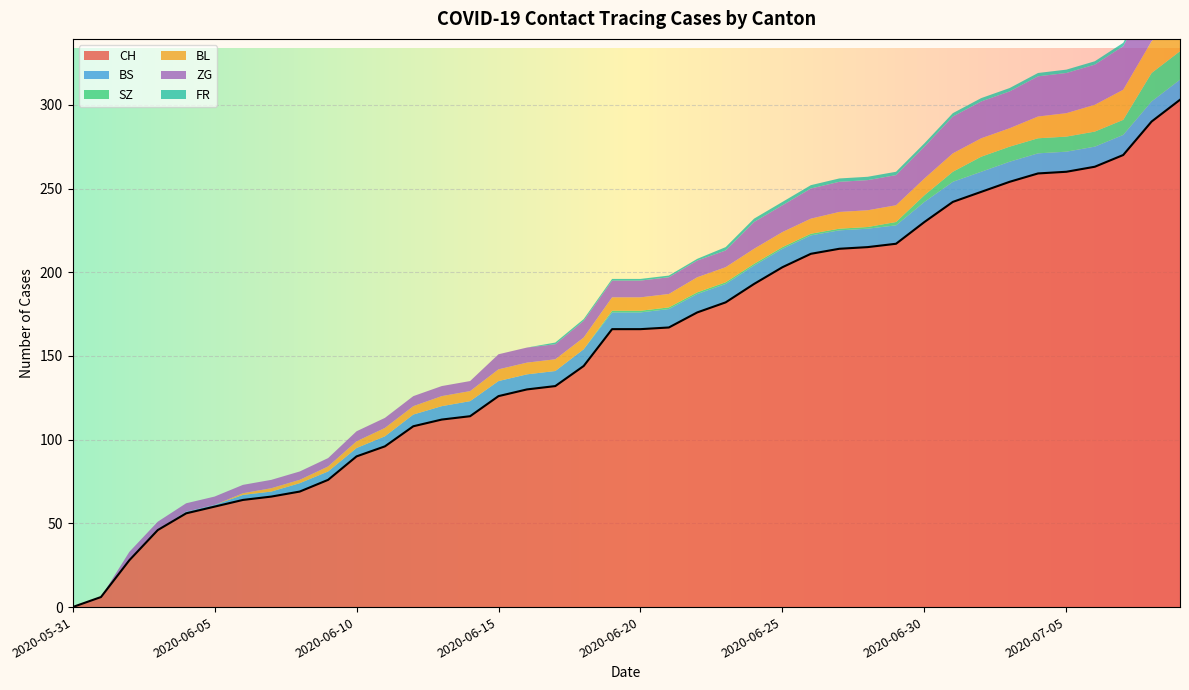

At which label does BS reach its minimum?

2020-05-31